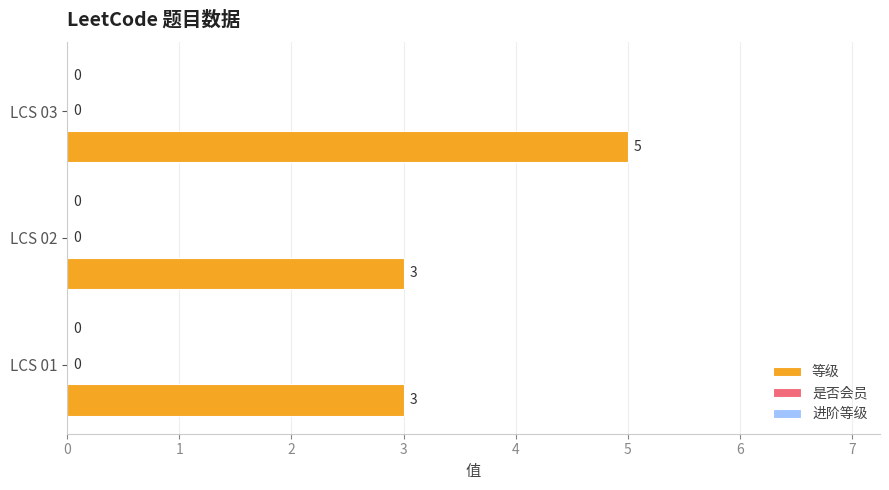

Does the chart contain any negative values?

No